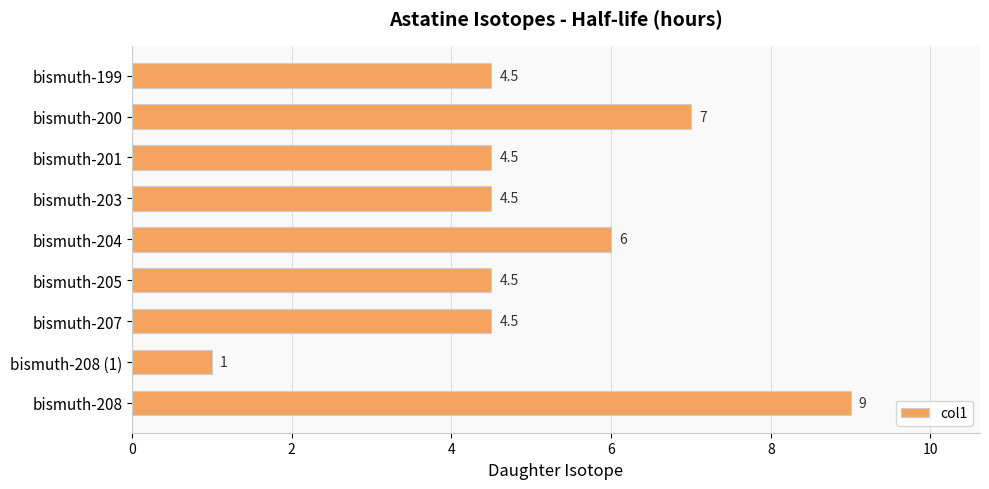

What is the average value?

5.1